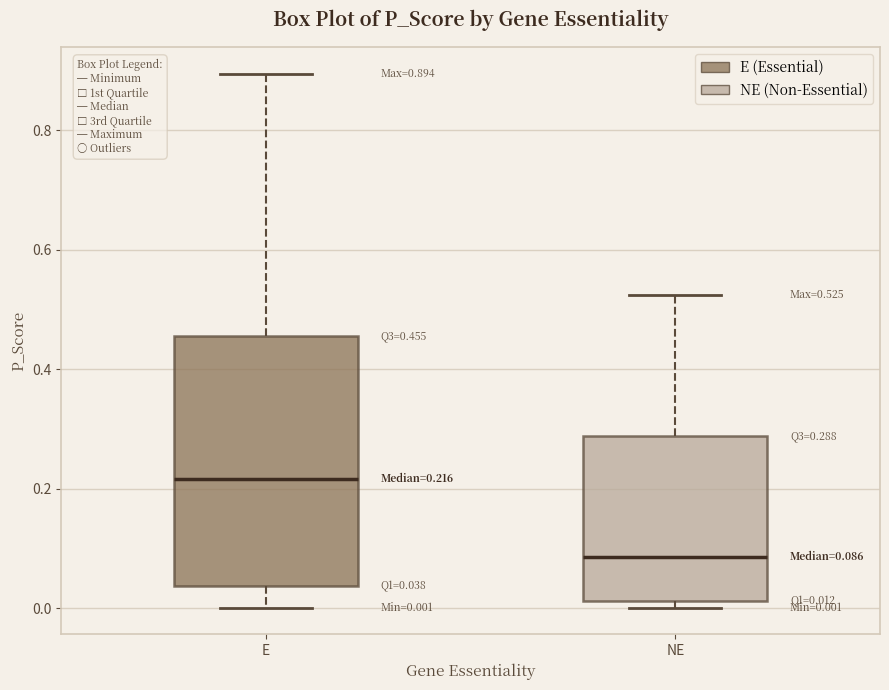

Which box has the lowest median line?

NE